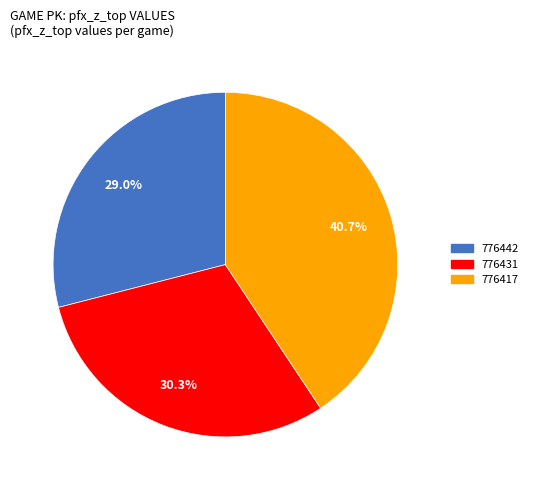

What is the total percentage of 776431 and 776442?

59.3%